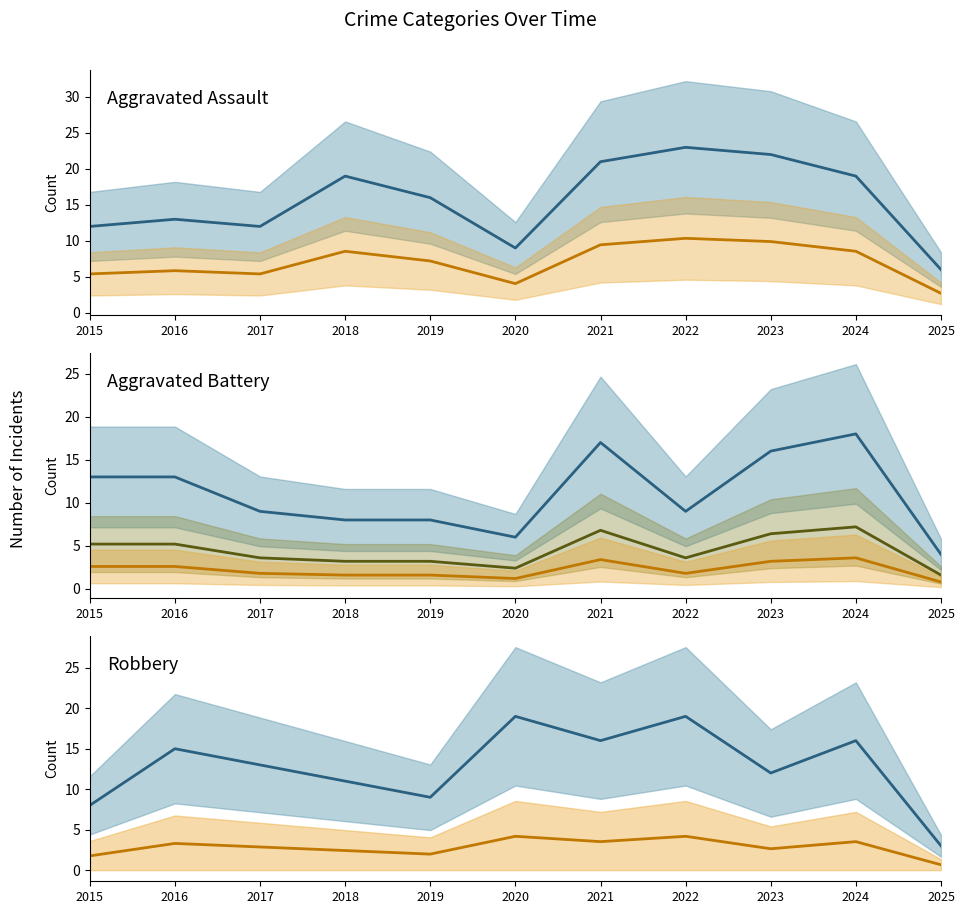

What is the difference between the Aggravated Battery values at 2024 and 2016?

5